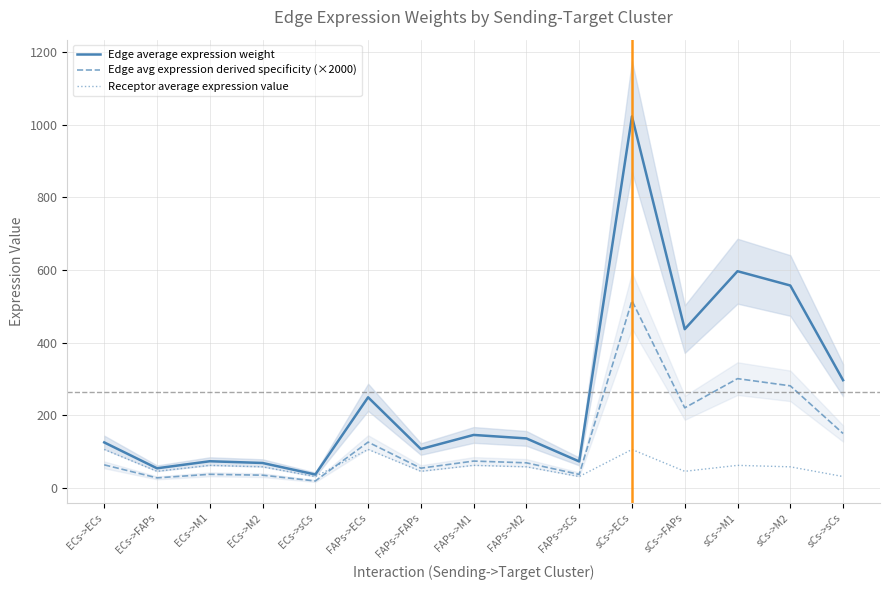

Is the value of Edge avg expression derived specificity (×2000) at sCs->ECs greater than the value of Edge average expression weight at FAPs->M2?

Yes